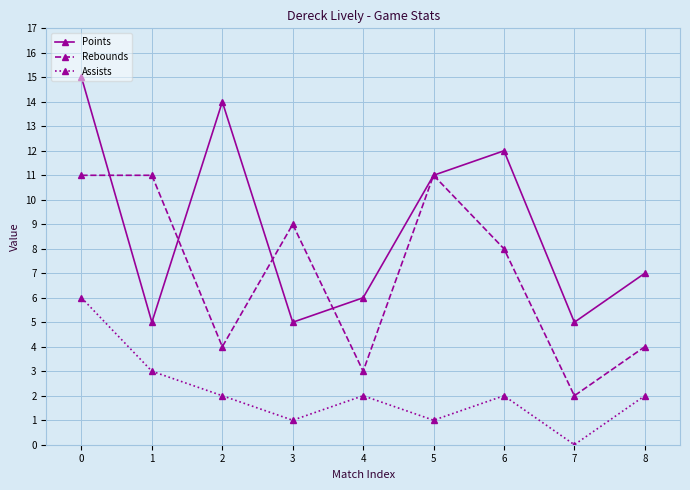

Rank the series at 4 from highest to lowest value.

Points, Rebounds, Assists